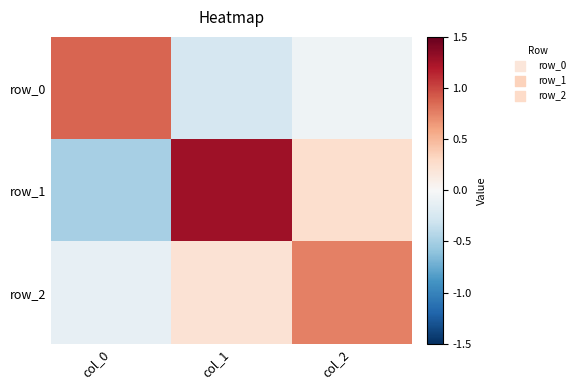

What is the total value across all series at col_2?

0.9